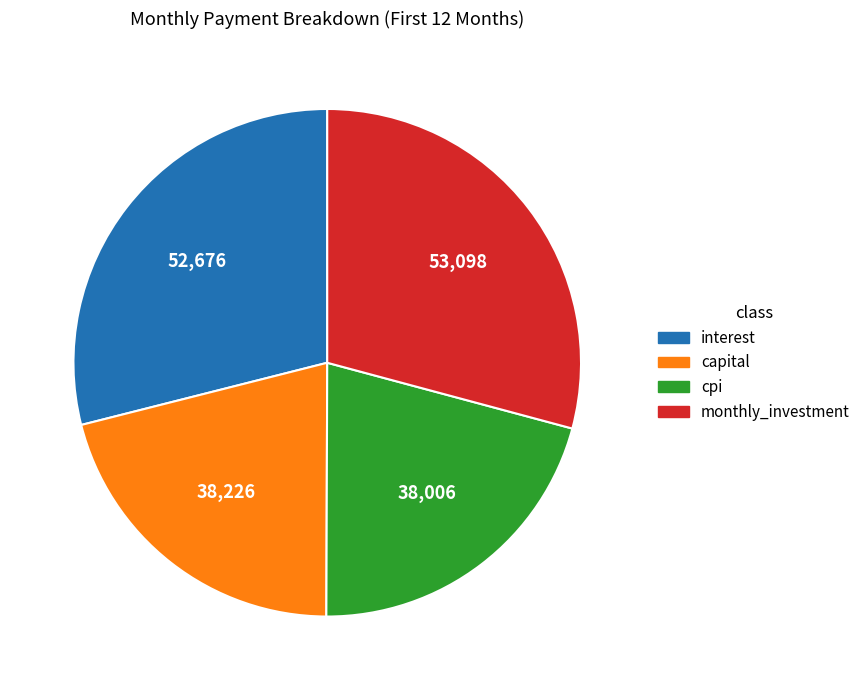

Does interest represent more than half of the total?

No